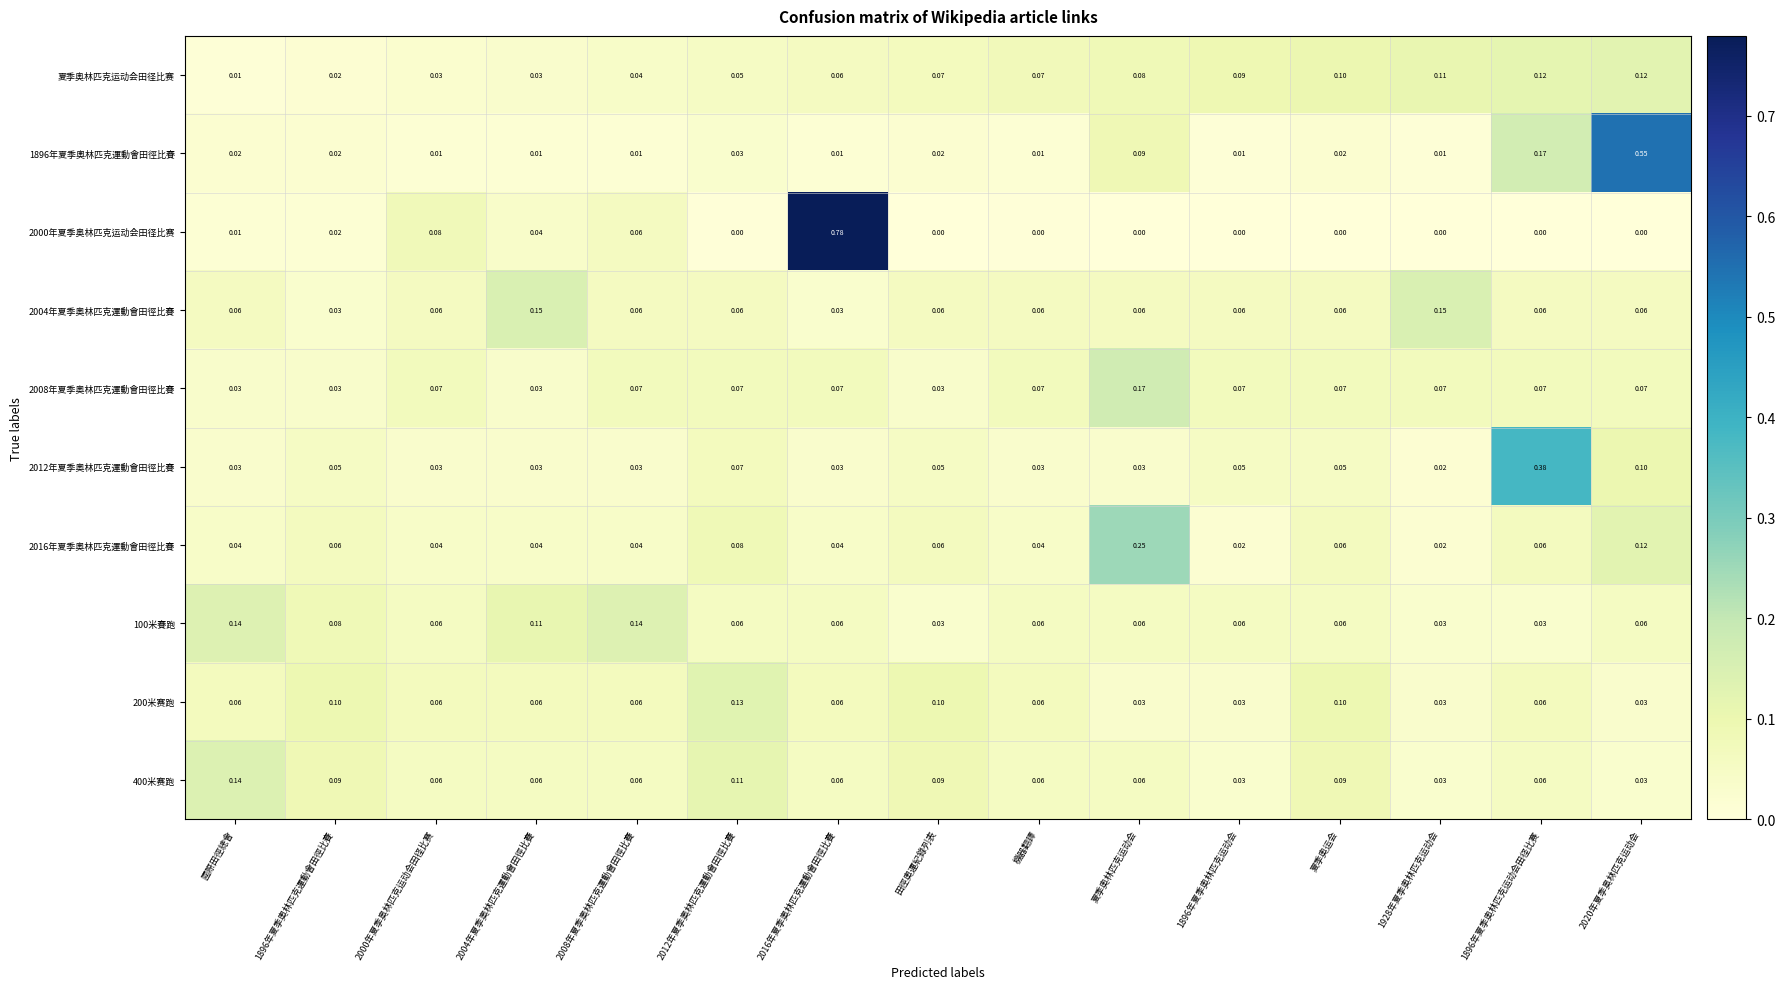

Count the number of categories in the chart.

15